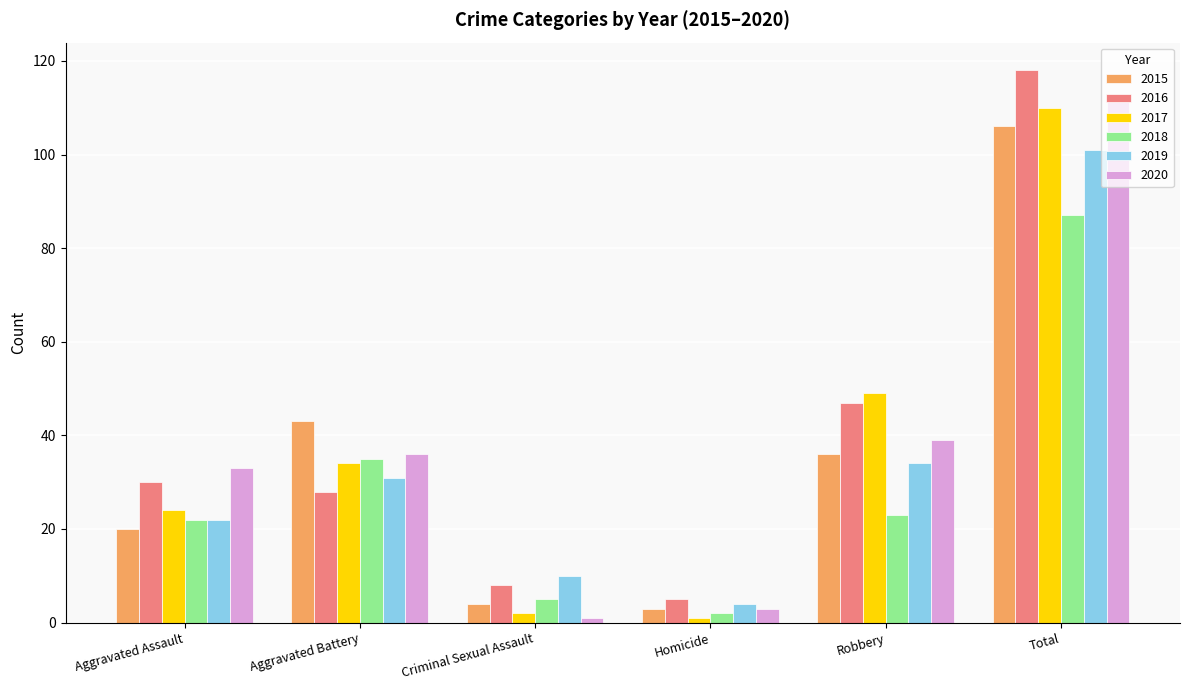

What is the label of the 5th bar from the left?

Robbery